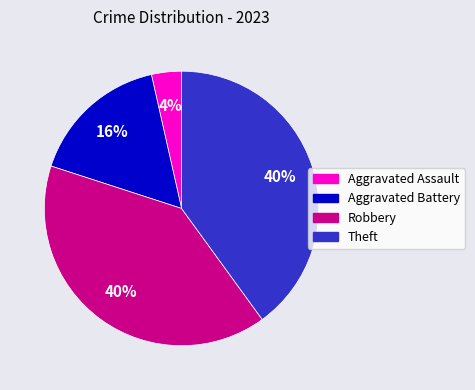

What percentage is the Theft slice, to the nearest percent?

40%